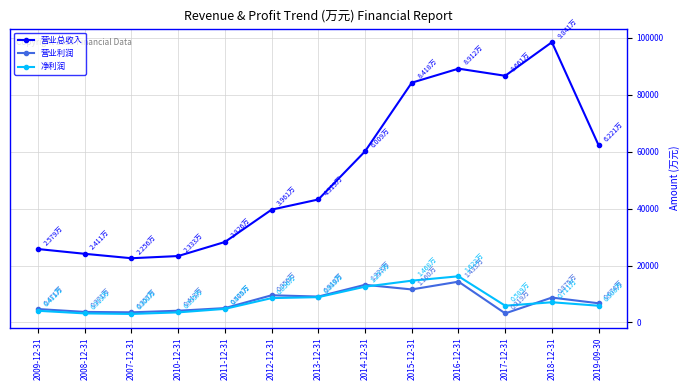

Which series has the largest range (max minus min)?

营业总收入